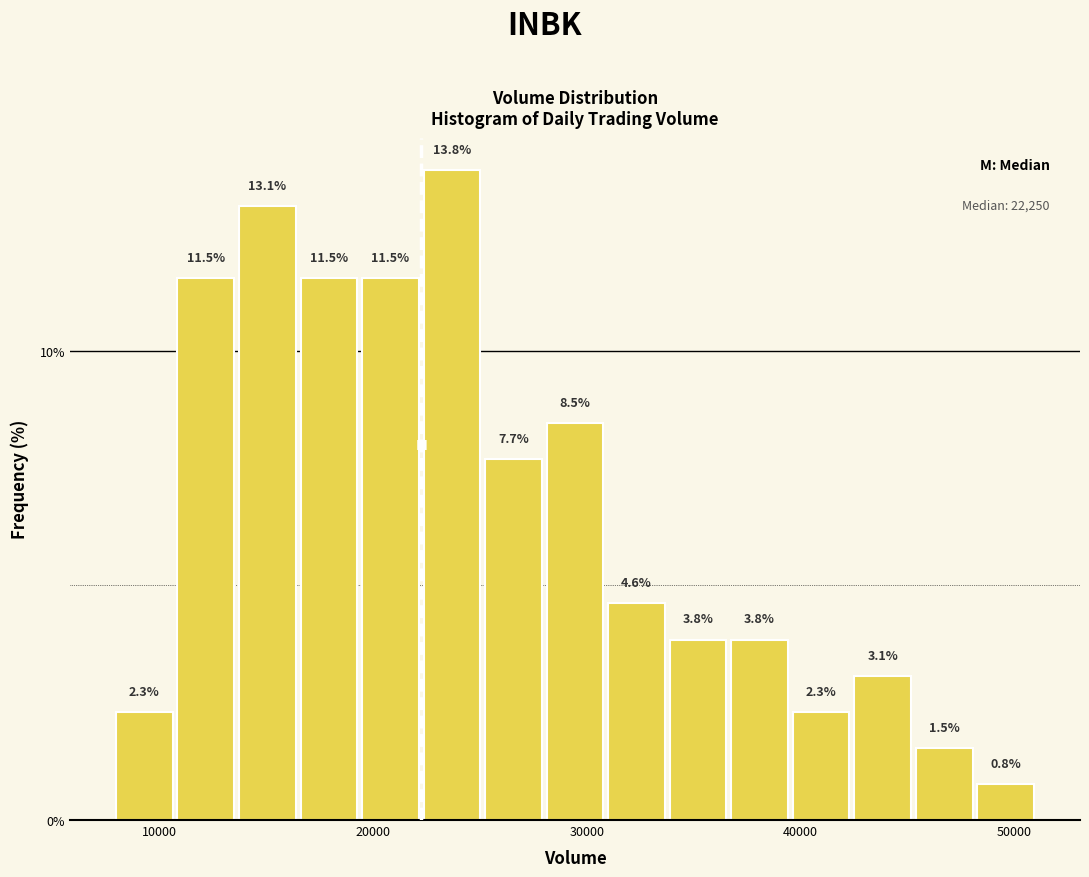

Around what value on the x-axis is the tallest bar? Give the approximate position of its centre, as read against the axis.

24000